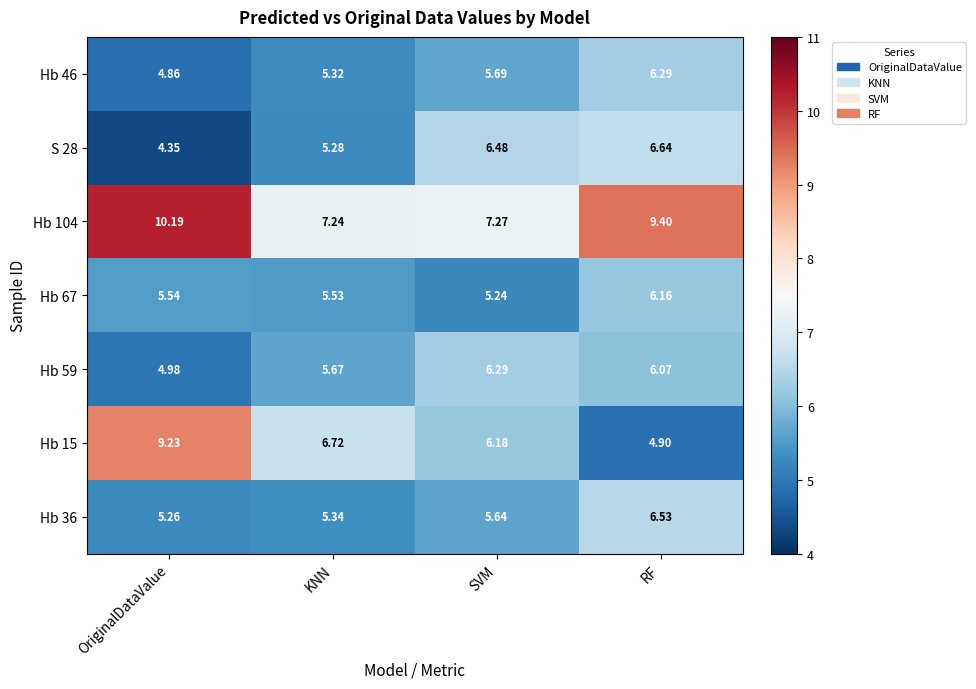

At which category does the chart reach its minimum across all series?

OriginalDataValue